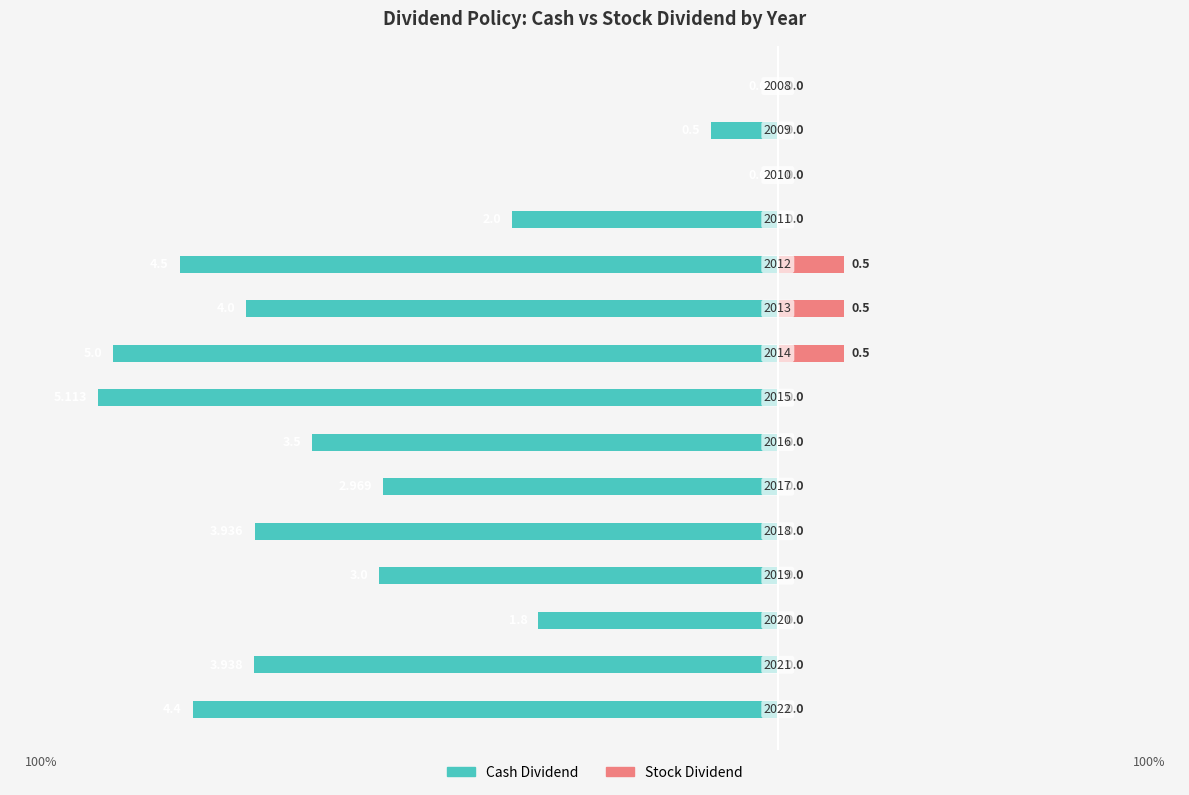

What position from the left is 11?

12